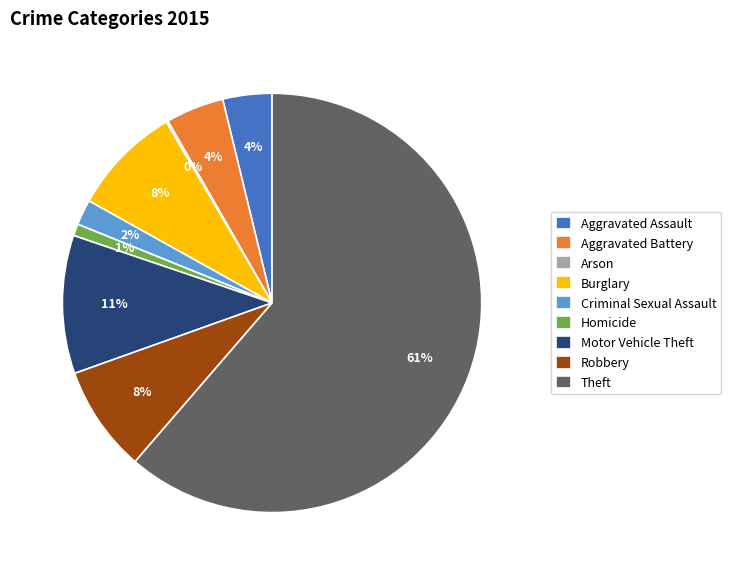

Is Motor Vehicle Theft the majority of the pie?

No